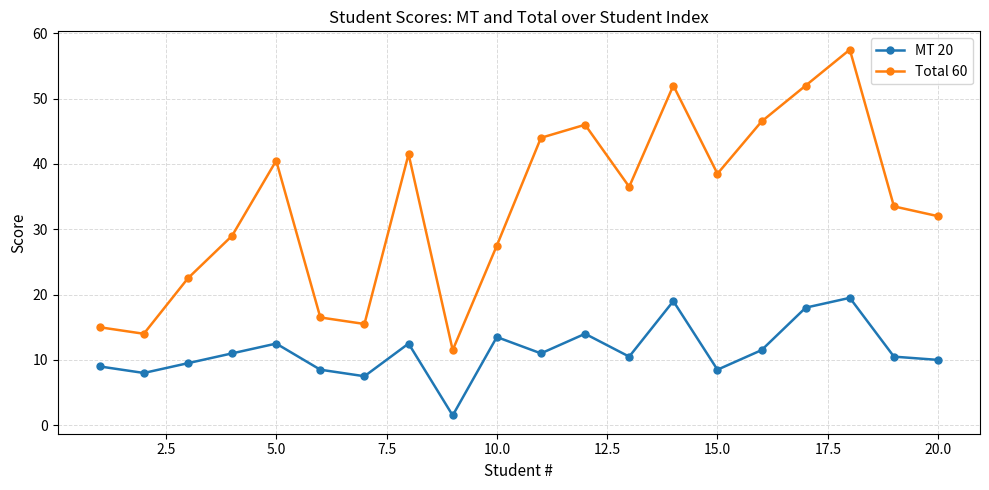

What is the difference between the maximum and second lowest values in the MT 20 series?

12.0